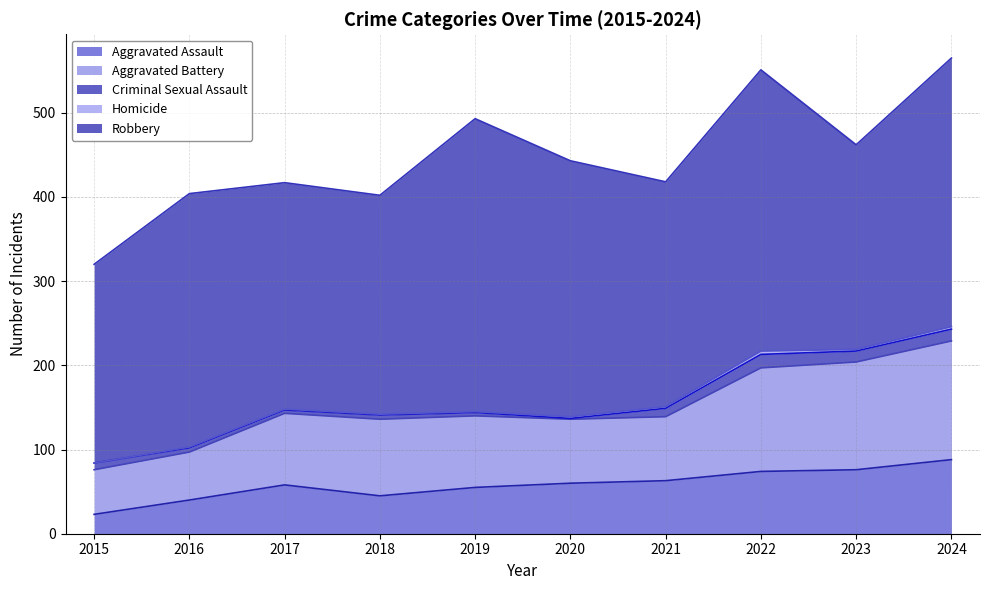

What is the difference between the second highest and minimum values in the Homicide series?

3